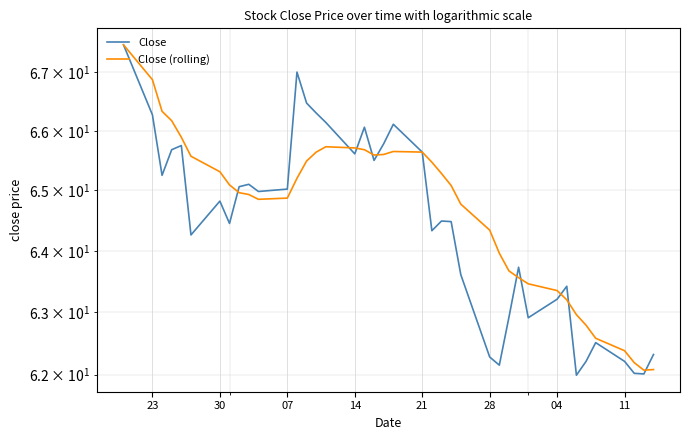

Which series ends up on top after the final intersection of Close and Close (rolling)?

Close